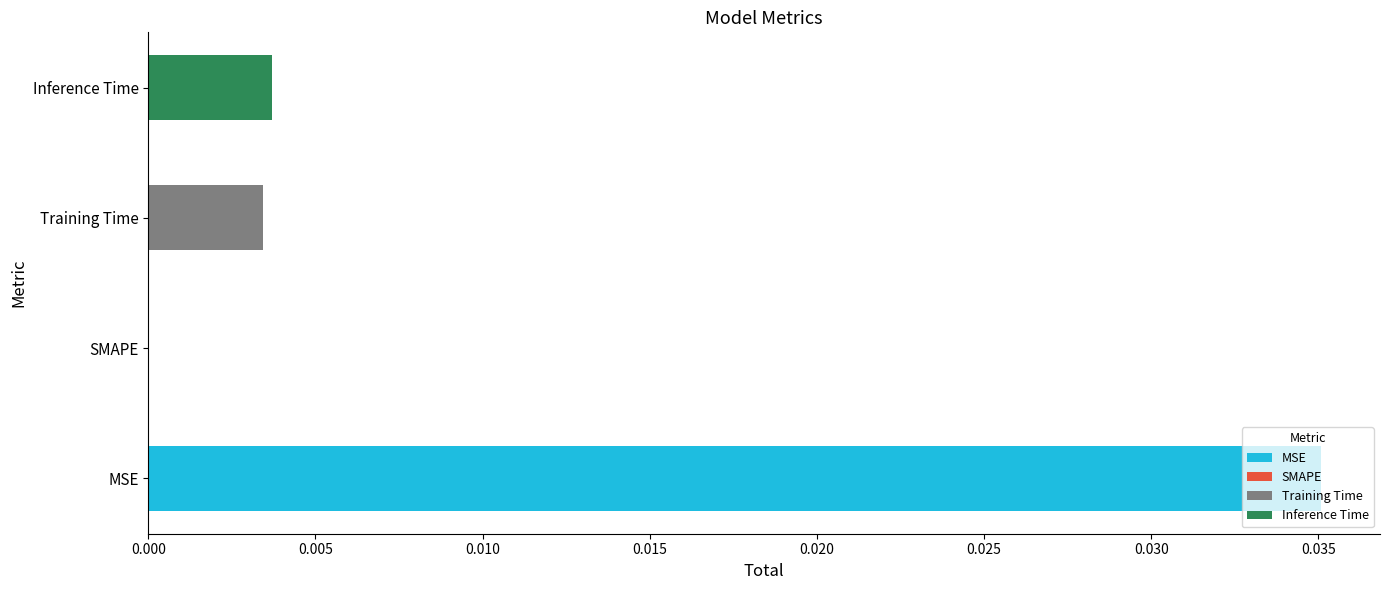

Are the bars horizontal?

Yes